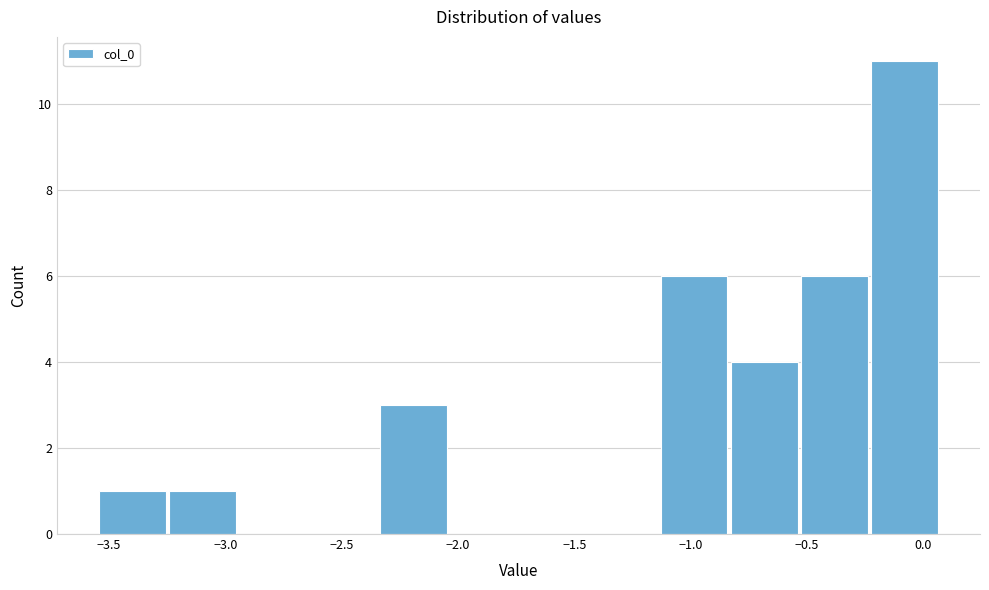

Over which range of the x-axis is the bar tallest?

-0.25 to 0.05